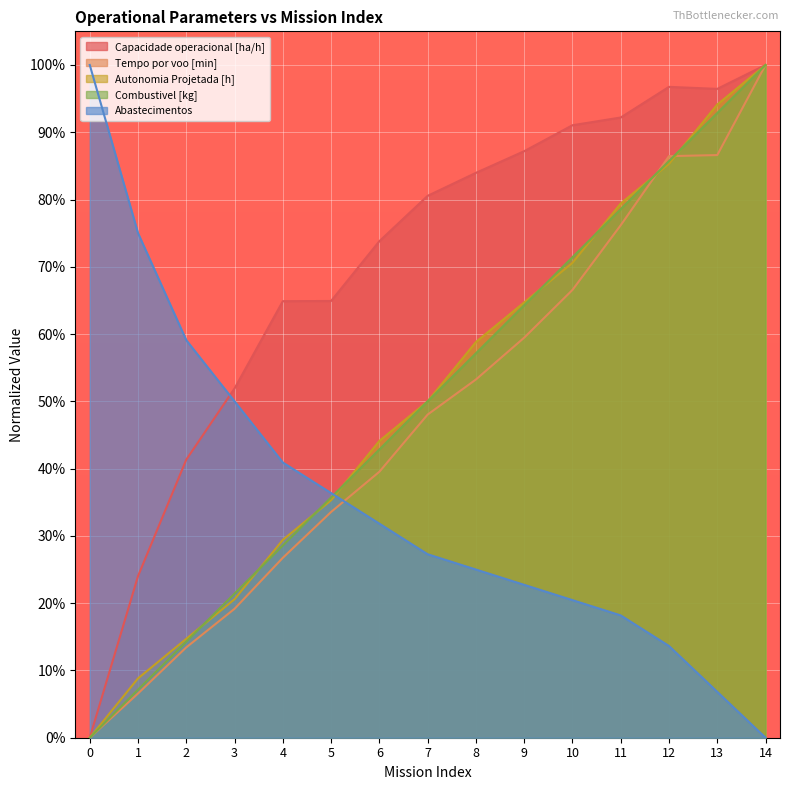

The value of Abastecimentos at 2 is 0.6. True or false?

True